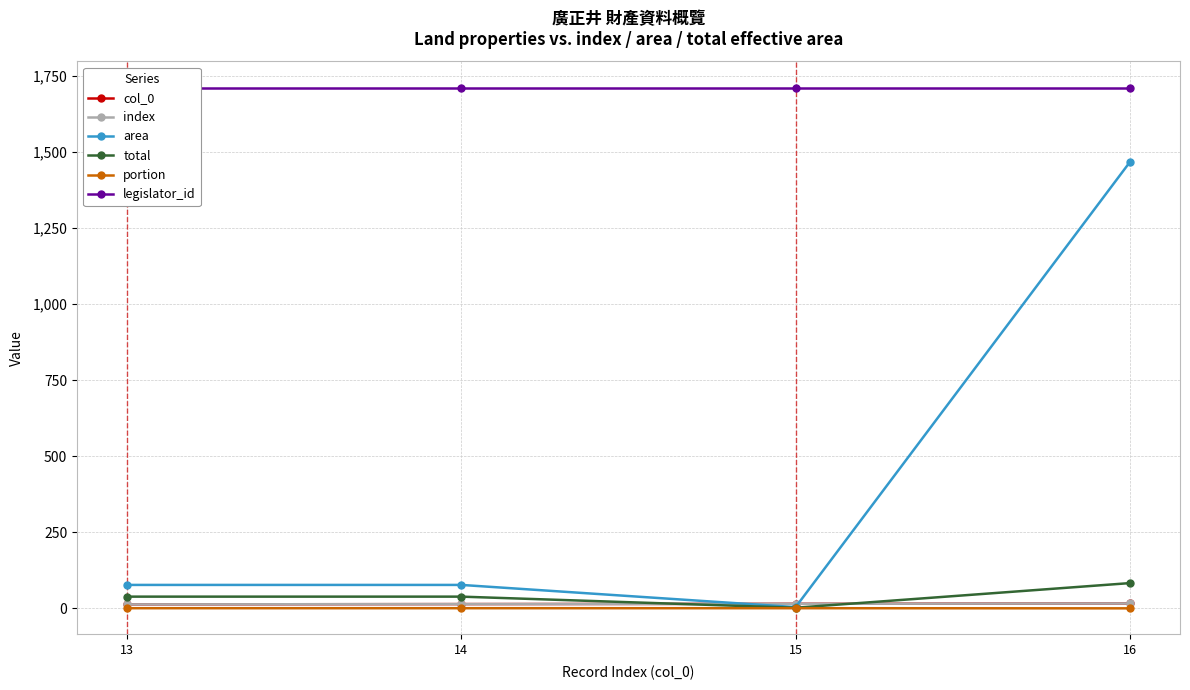

Reading right to left, transcribe all the data shown in this chart.

col_0: 16=16.0	15=15.0	14=14.0	13=13.0
index: 16=16.0	15=15.0	14=14.0	13=13.0
area: 16=1466.0	15=4.0	14=77.0	13=77.0
total: 16=83.0	15=2.0	14=38.5	13=38.5
portion: 16=0.1	15=0.5	14=0.5	13=0.5
legislator_id: 16=1711.0	15=1711.0	14=1711.0	13=1711.0